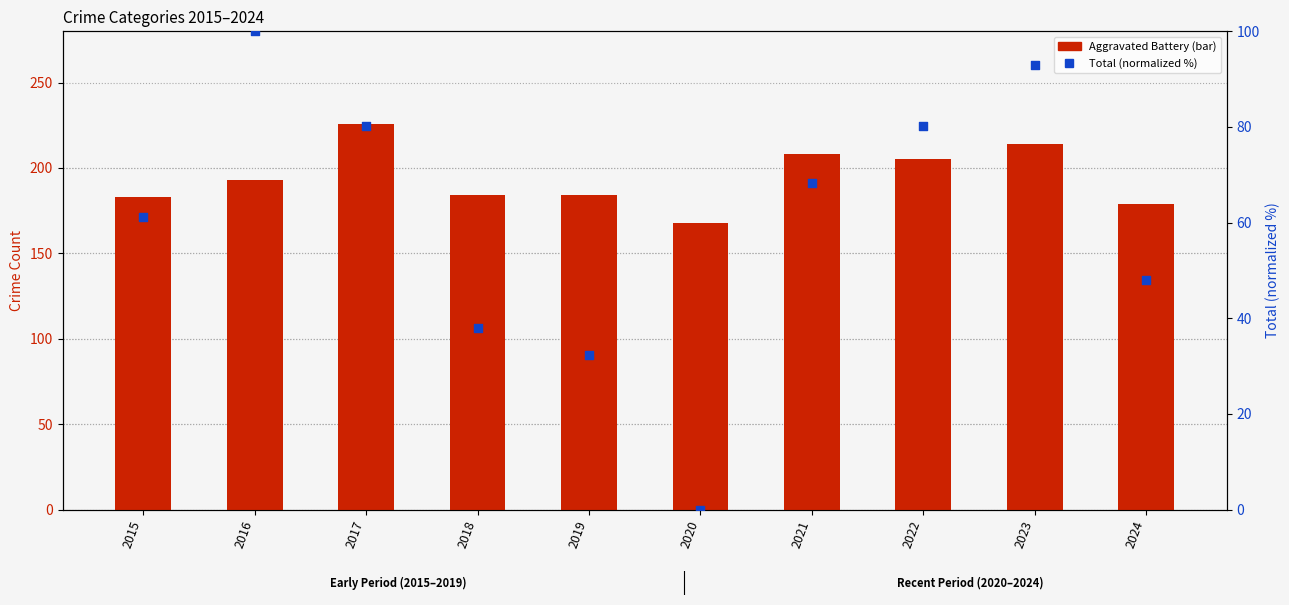

Is the value of Total (normalized %) at 2016 greater than the value of Robbery at 2024?

No